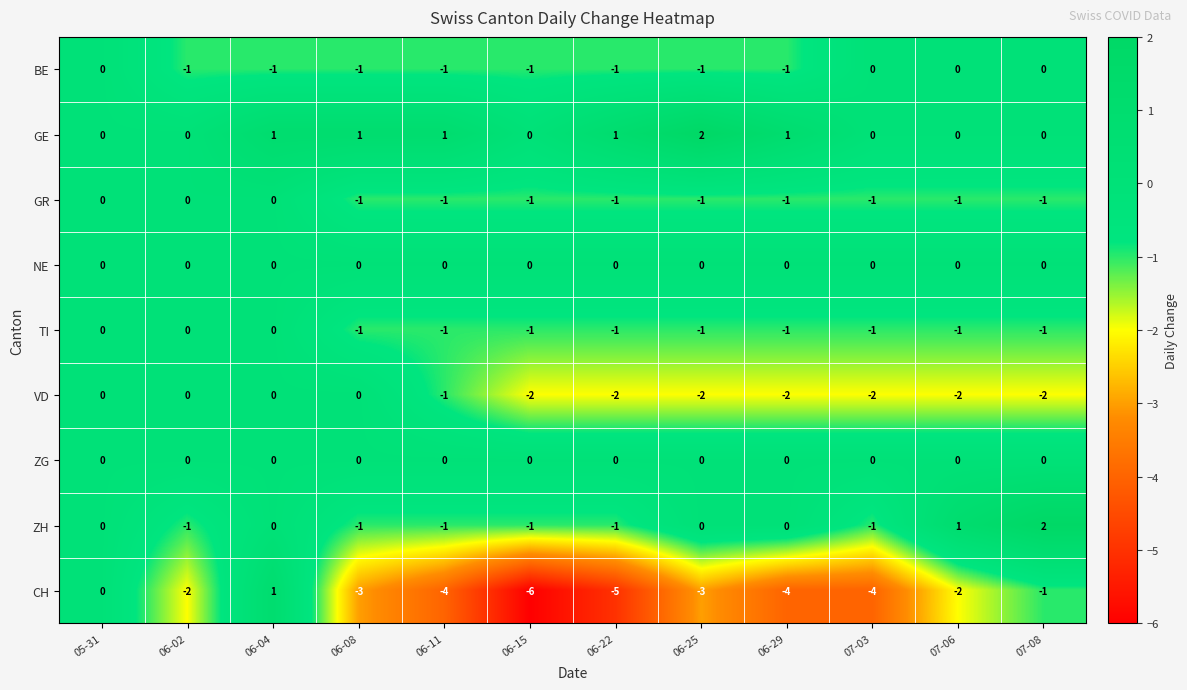

Count the GE values in the range 0 to 1.

11